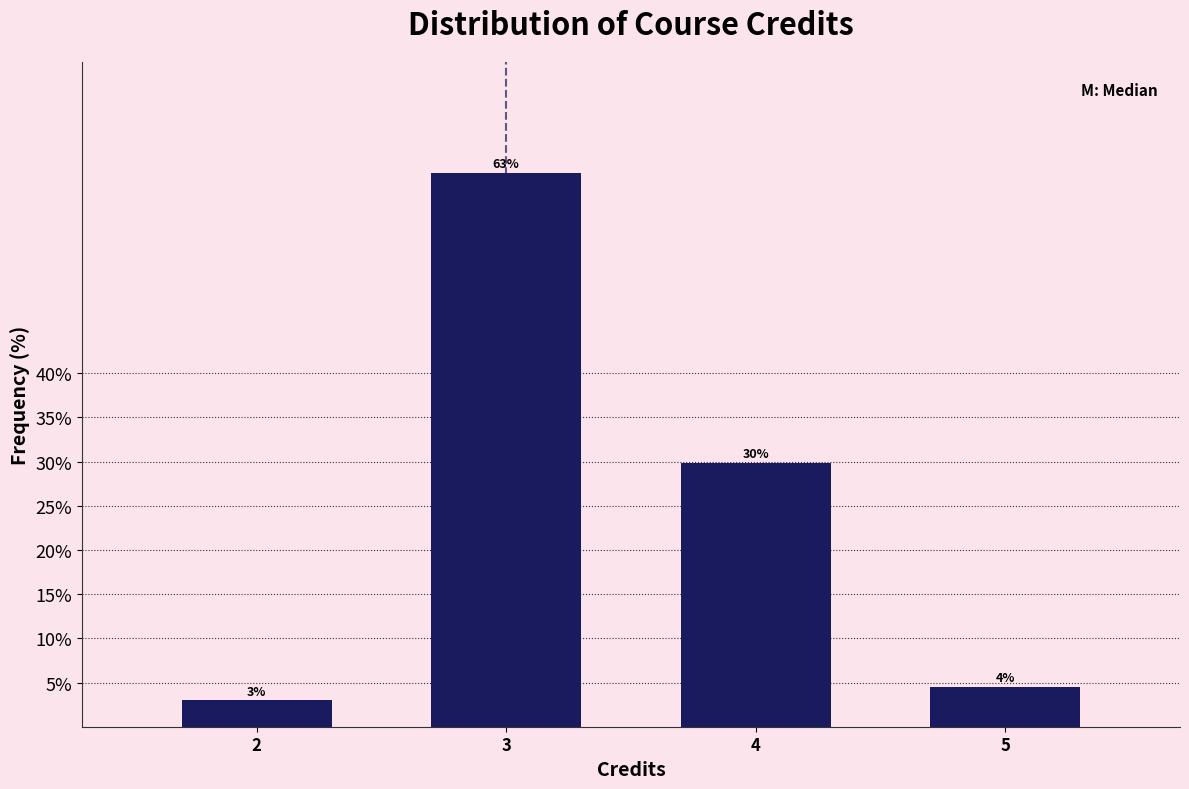

What is the sum of all values?

100.0